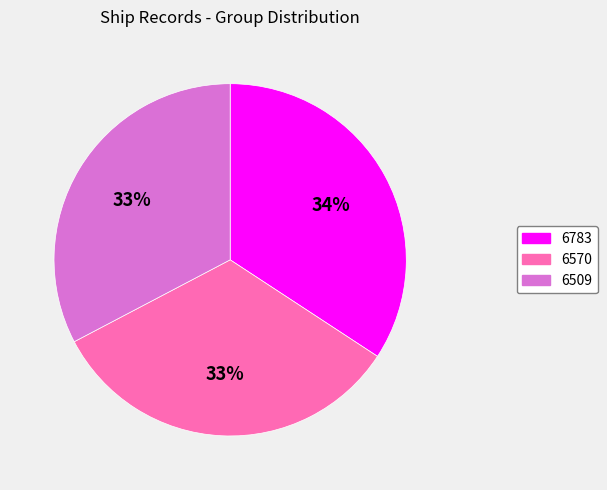

Which category has the biggest portion of the pie?

6783